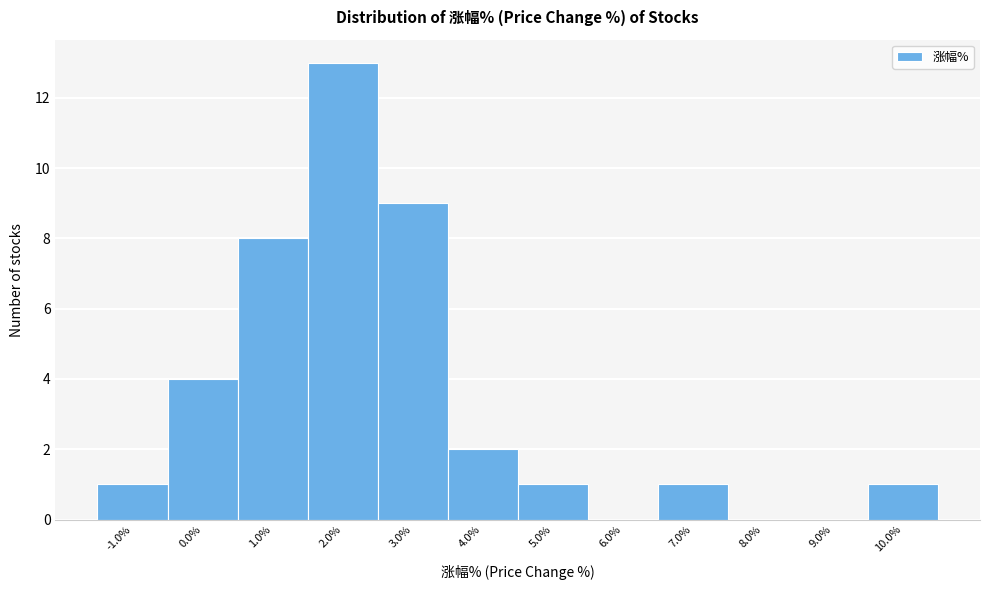

Reading left to right, list every bar in this chart as the range it spans on the x-axis followed by its height. Neither the bar edges nor the heights are printed on the chart, so give them approximately, as read against the axes.

-1.4 to -0.5: 1
-0.5 to 0.5: 4
0.5 to 1.5: 8
1.5 to 2.5: 13
2.5 to 3.5: 9
3.5 to 4.5: 2
4.5 to 5.5: 1
5.5 to 6.5: 0
6.5 to 7.5: 1
7.5 to 8.5: 0
8.5 to 9.5: 0
9.5 to 10.5: 1